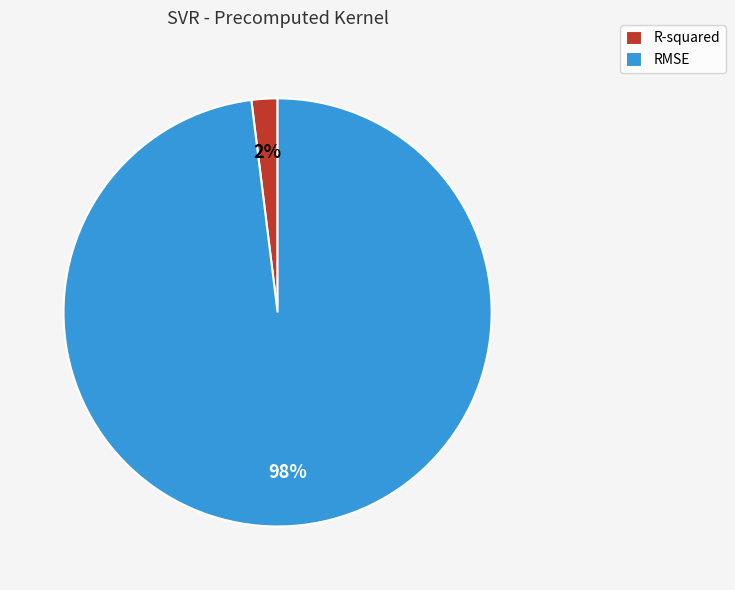

Count the number of slices in the pie.

2